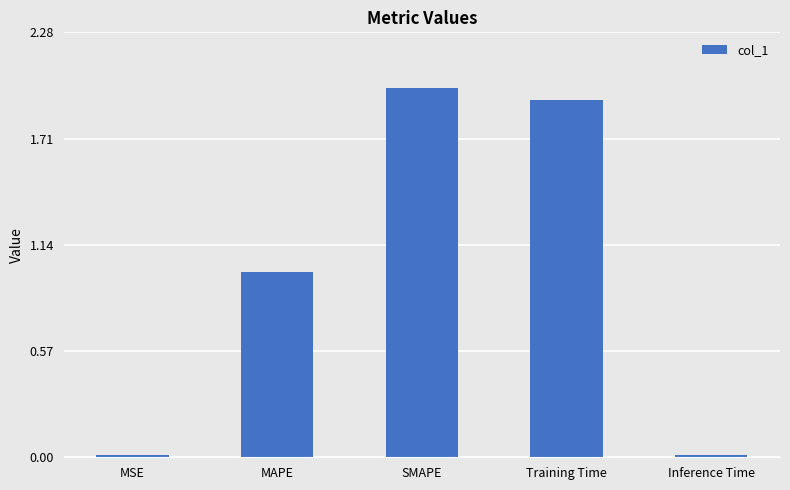

Which category has the highest value across all series?

SMAPE